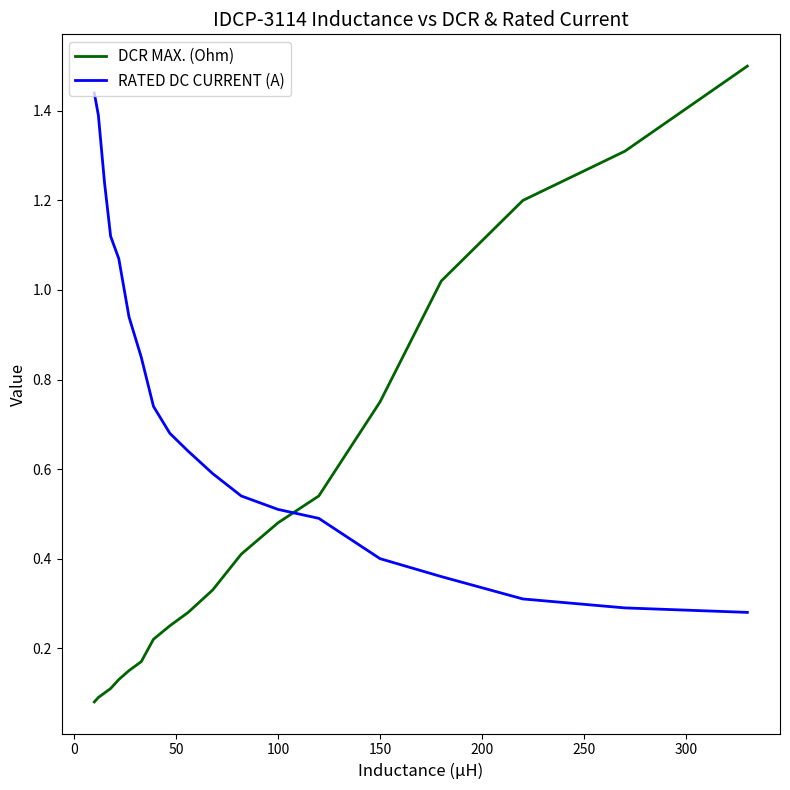

Which series has the largest total across all categories?

RATED DC CURRENT (A)